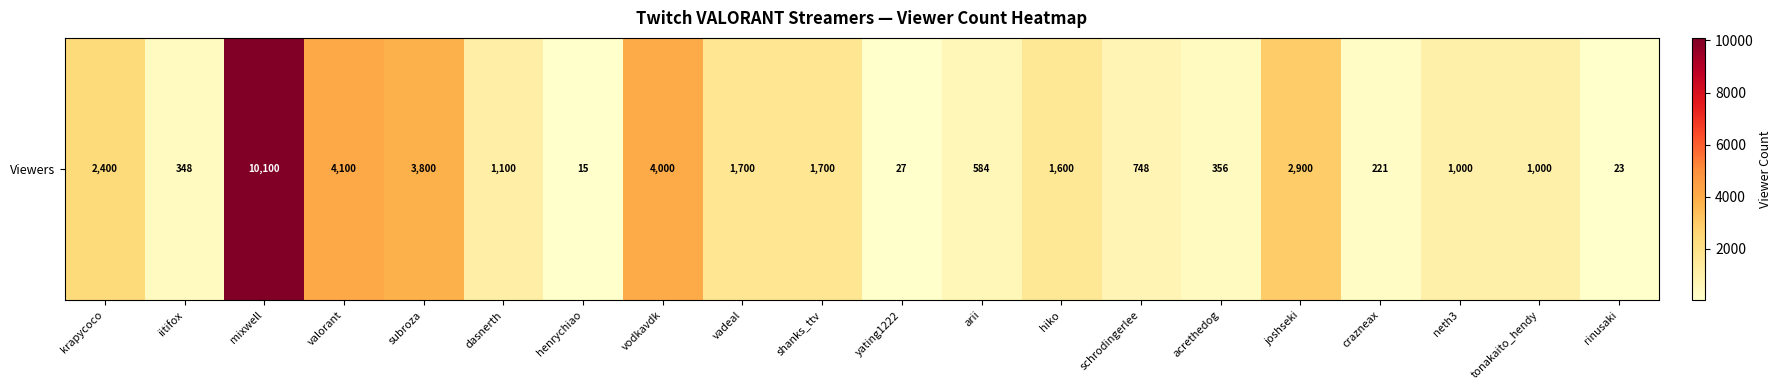

What is the difference between the maximum and second lowest values?

10077